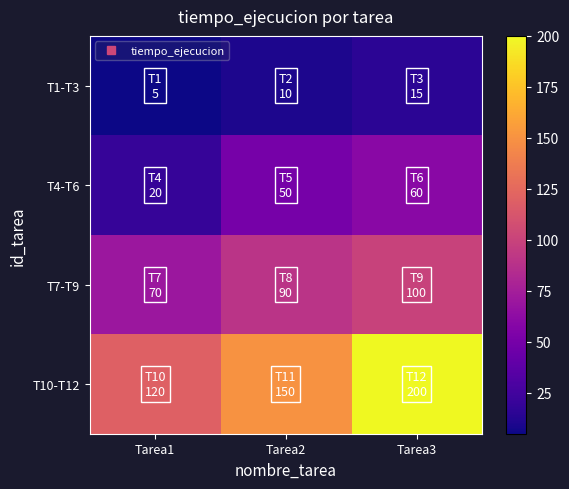

How many distinct data groups are displayed?

4